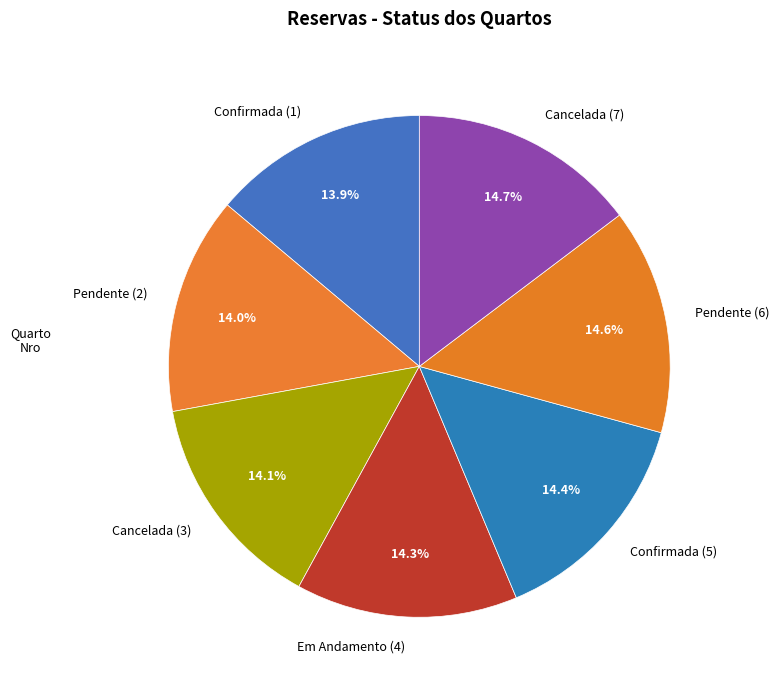

What portion of the pie excludes Pendente (6)?

85.4%